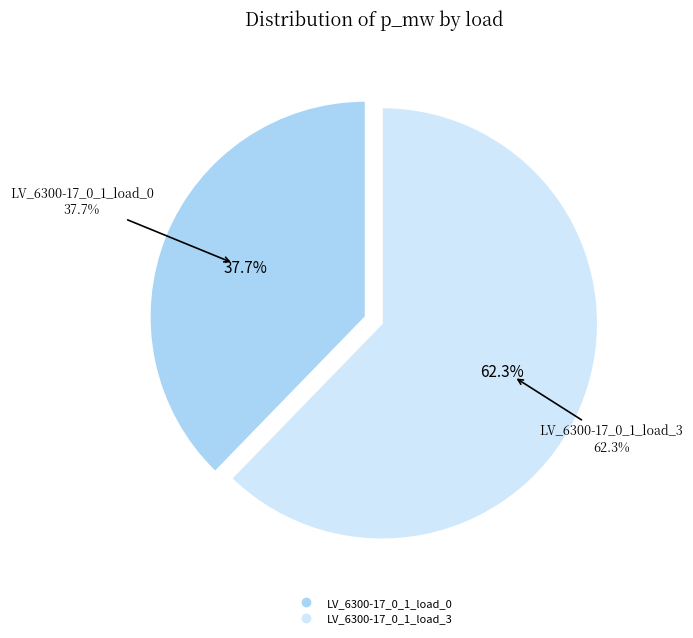

How many segments does this pie chart have?

2